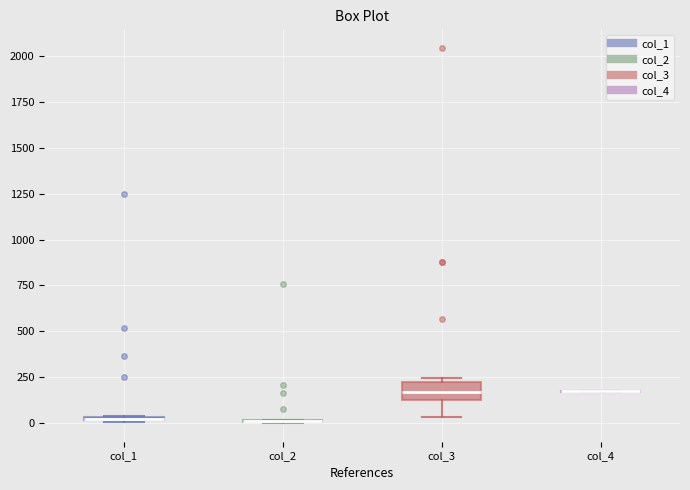

Where is the lower edge of the box for col_1 on the y-axis? The values are not printed on the chart, so give them approximately, as read against the axis.

0